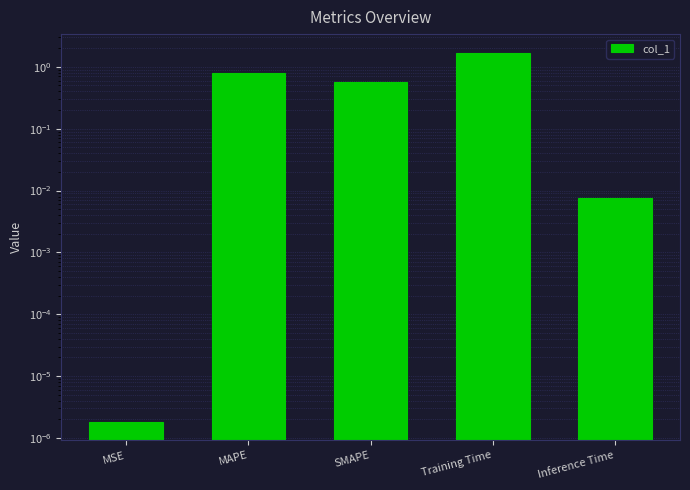

At which category does the chart reach its peak across all series?

Training Time